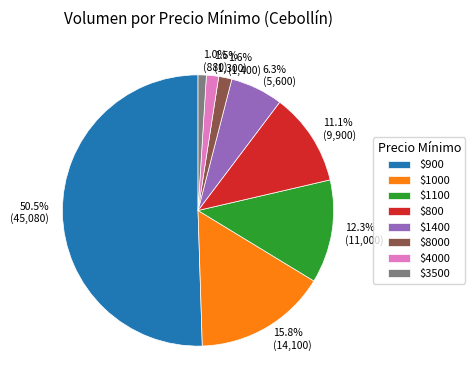

How many segments does this pie chart have?

8